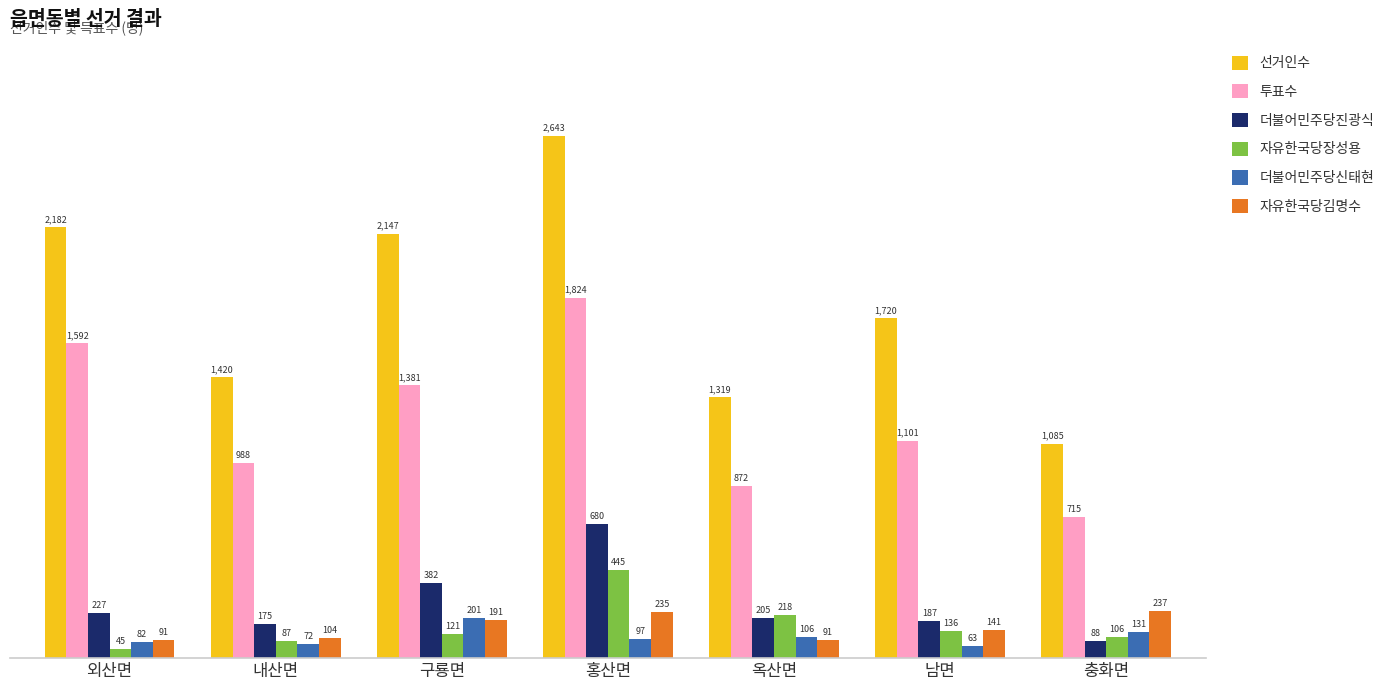

Reading right to left, what are all the values shown in this chart?

선거인수: 1085	1720	1319	2643	2147	1420	2182
투표수: 715	1101	872	1824	1381	988	1592
더불어민주당진광식: 88	187	205	680	382	175	227
자유한국당장성용: 106	136	218	445	121	87	45
더불어민주당신태현: 131	63	106	97	201	72	82
자유한국당김명수: 237	141	91	235	191	104	91